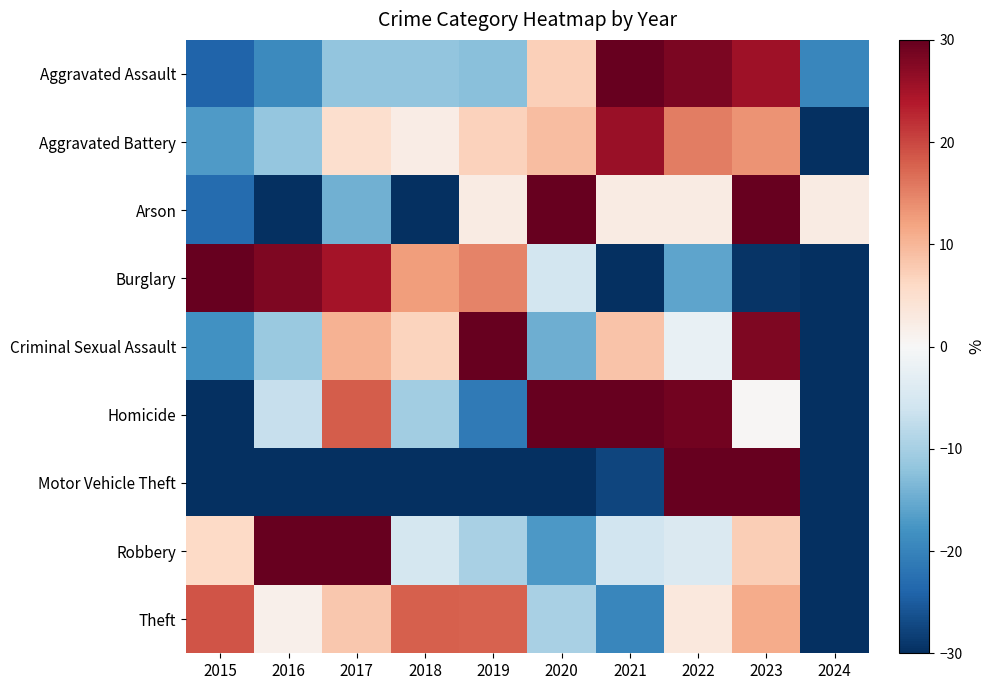

Reading left to right, transcribe all the data shown in this chart.

Aggravated Assault: 2015=-23.9	2016=-19.2	2017=-11.8	2018=-11.8	2019=-12.5	2020=7.1	2021=38.0	2022=28.2	2023=25.5	2024=-19.6
Aggravated Battery: 2015=-17.0	2016=-11.7	2017=5.1	2018=2.2	2019=6.9	2020=9.3	2021=25.9	2022=15.3	2023=13.5	2024=-49.6
Arson: 2015=-23.1	2016=-40.2	2017=-14.5	2018=-40.2	2019=2.6	2020=45.3	2021=2.6	2022=2.6	2023=62.4	2024=2.6
Burglary: 2015=64.1	2016=28.1	2017=24.9	2018=12.5	2019=14.9	2020=-5.5	2021=-42.0	2022=-15.7	2023=-29.5	2024=-51.8
Criminal Sexual Assault: 2015=-18.1	2016=-11.0	2017=10.3	2018=6.8	2019=37.0	2020=-14.6	2021=8.5	2022=-2.1	2023=28.1	2024=-44.8
Homicide: 2015=-46.2	2016=-6.8	2017=18.3	2018=-10.4	2019=-21.1	2020=47.0	2021=36.2	2022=29.0	2023=0.4	2024=-46.2
Motor Vehicle Theft: 2015=-45.3	2016=-36.8	2017=-35.1	2018=-38.0	2019=-39.7	2020=-30.7	2021=-27.6	2022=114.5	2023=172.7	2024=-34.1
Robbery: 2015=6.0	2016=42.8	2017=44.7	2018=-5.3	2019=-9.7	2020=-17.3	2021=-5.6	2022=-4.4	2023=7.3	2024=-58.5
Theft: 2015=18.9	2016=1.5	2017=8.0	2018=17.8	2019=17.7	2020=-9.7	2021=-19.5	2022=3.1	2023=11.0	2024=-48.9